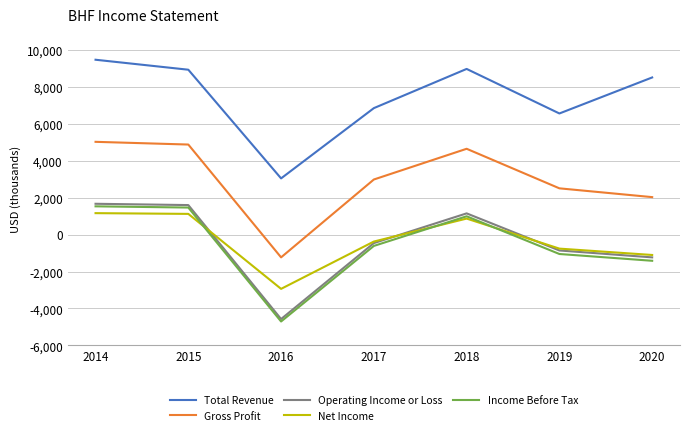

What are all the series names shown in the legend?

Total Revenue, Gross Profit, Operating Income or Loss, Net Income, Income Before Tax